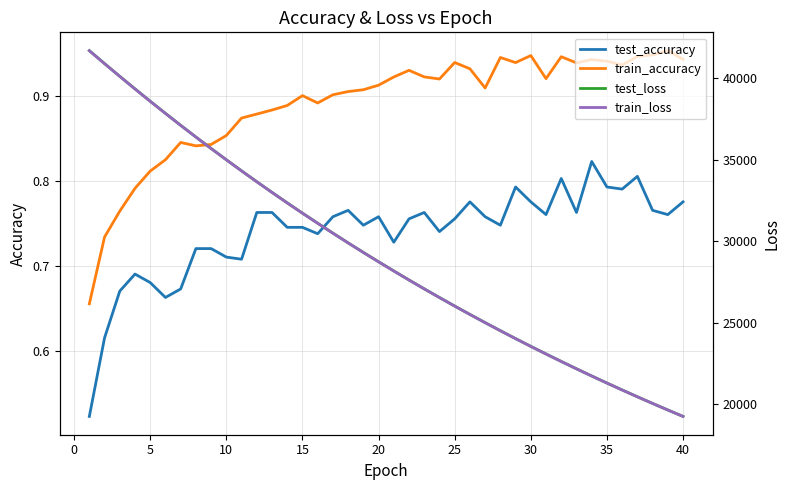

True or false: train_accuracy and test_accuracy cross at least once.

False